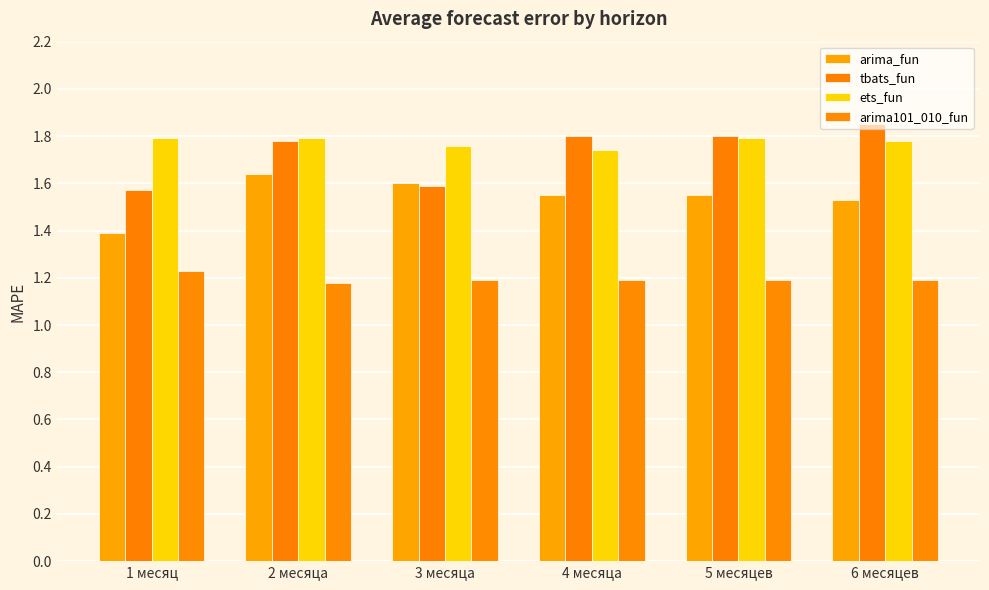

List the labels in order of tbats_fun value, smallest first.

1 месяц, 3 месяца, 2 месяца, 4 месяца, 5 месяцев, 6 месяцев